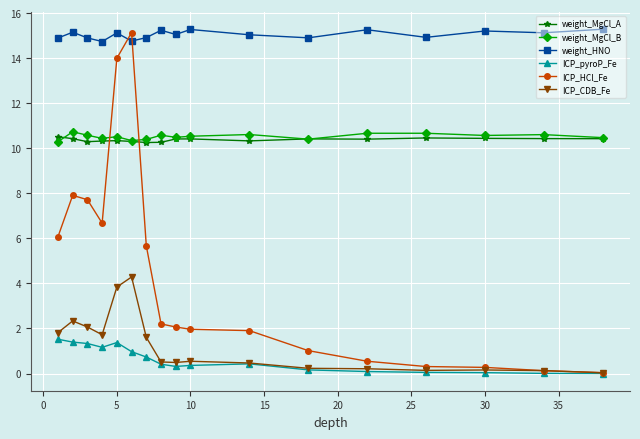

How many lines are shown in the chart?

6